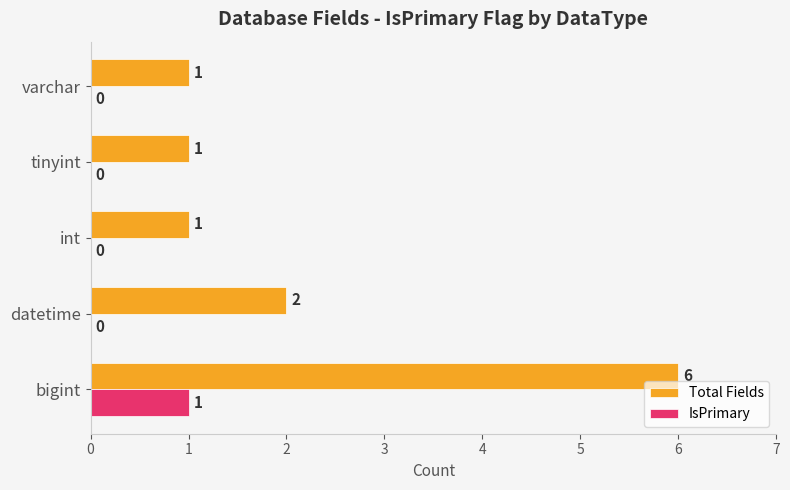

Which series has the largest total across all categories?

Total Fields